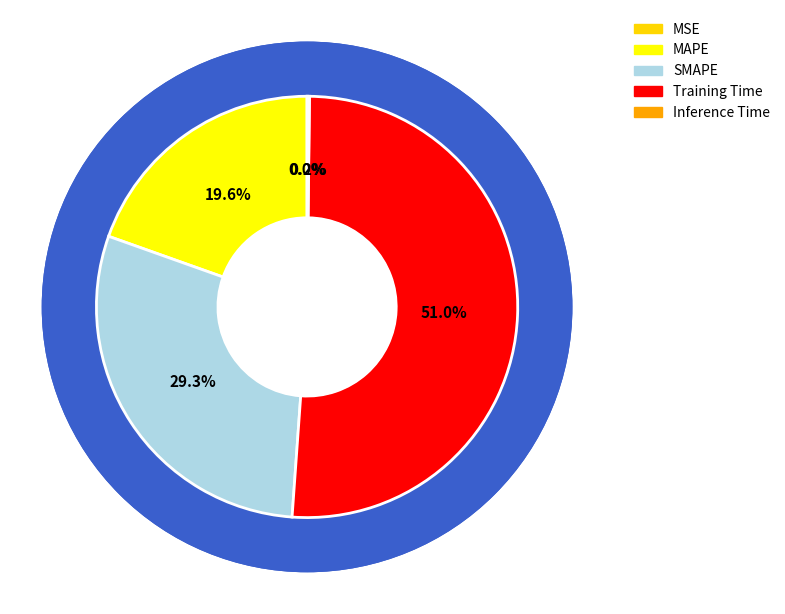

Does Inference Time represent more than half of the total?

No